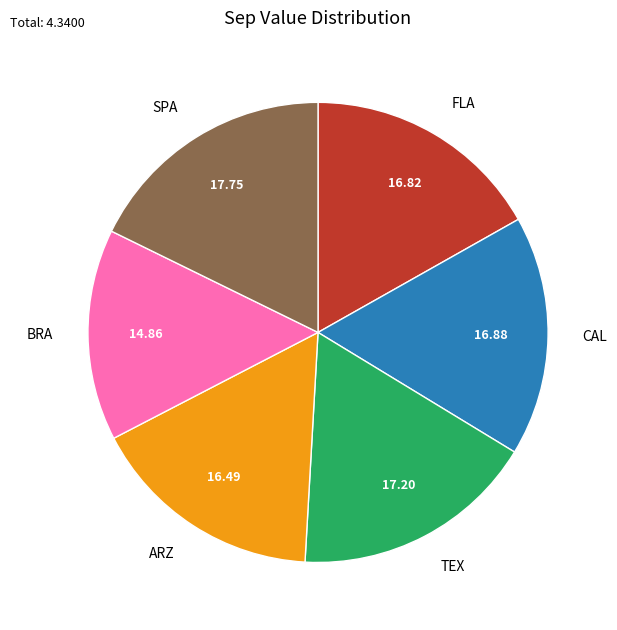

Is the sum of BRA and TEX greater than half?

No